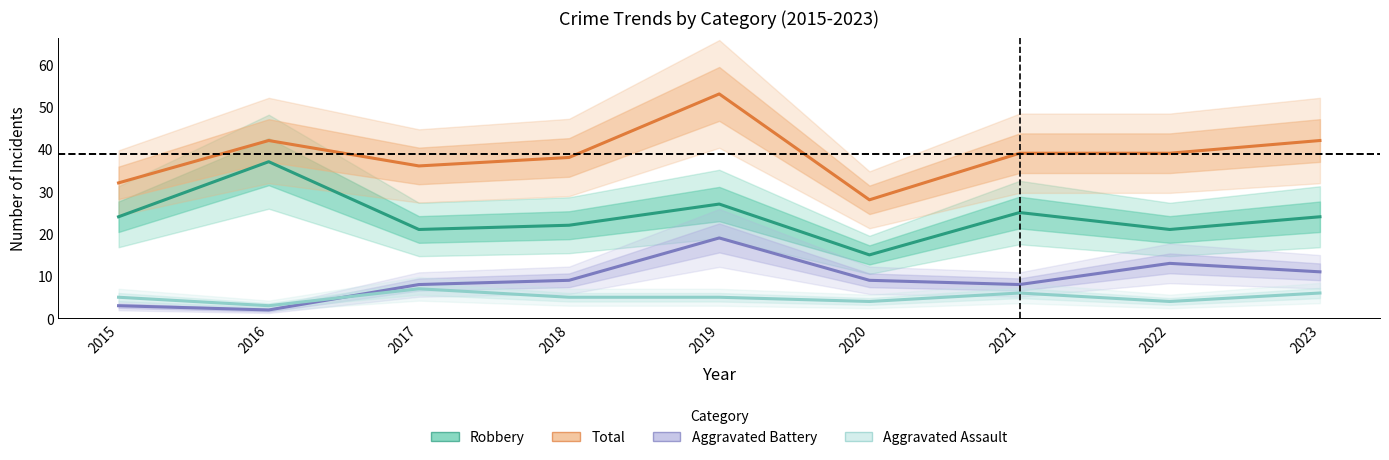

Does the chart display data point markers on the line(s)?

No